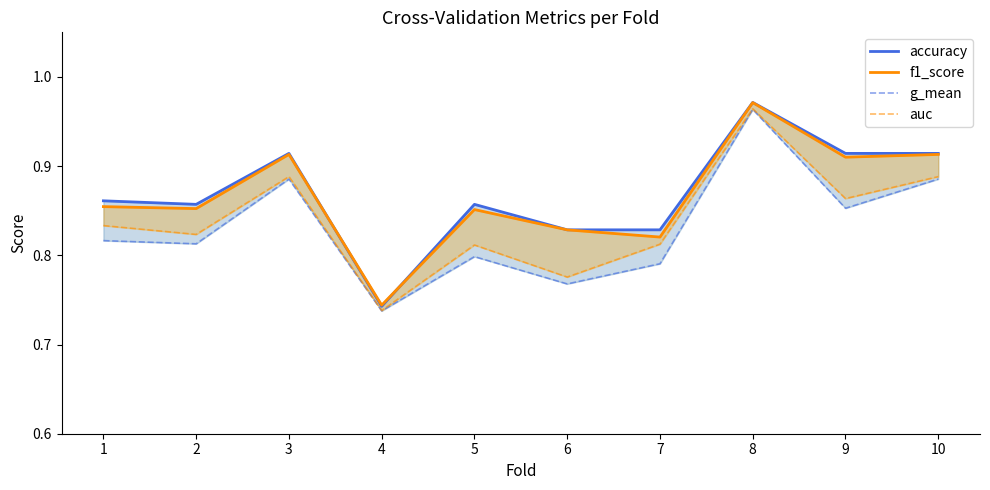

The value of g_mean at 7 is 0.8. True or false?

True